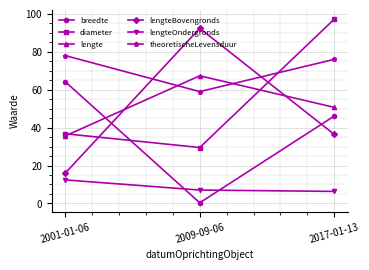

What is the spread (max minus min) of values at 2017-01-13?

90.9